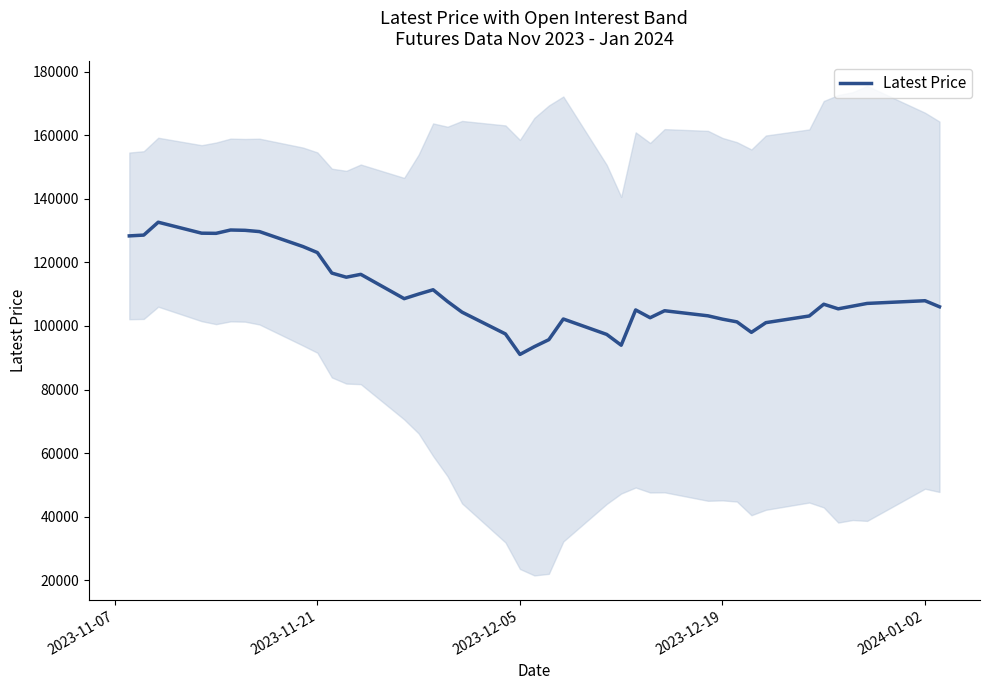

What is the value of the 31st point from the left?

101300